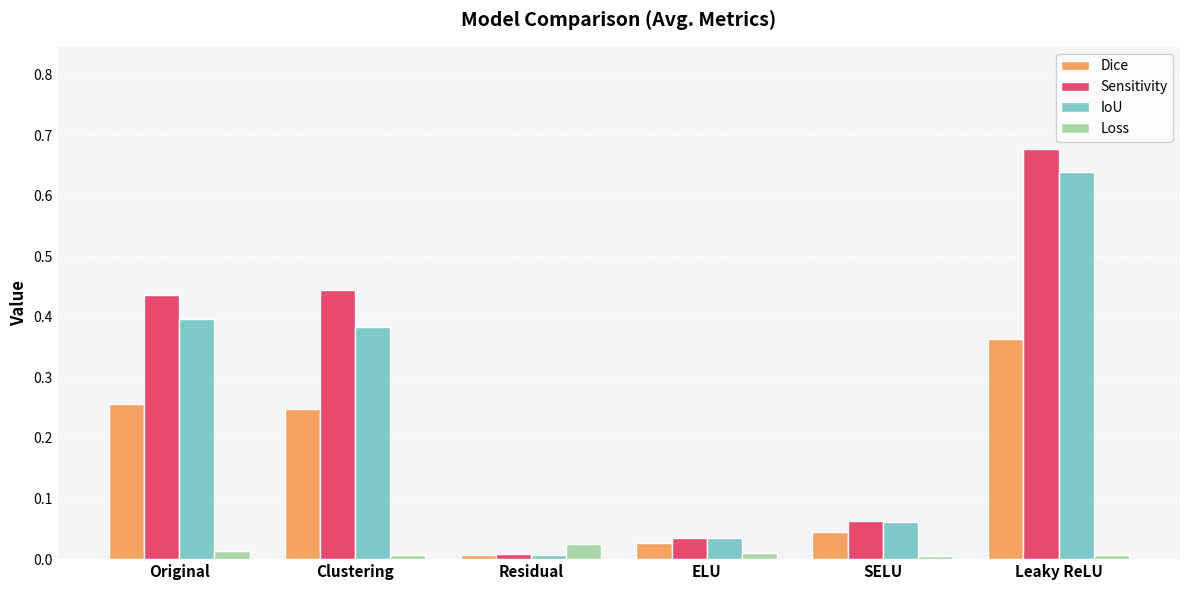

At which category does the chart reach its peak across all series?

Leaky ReLU